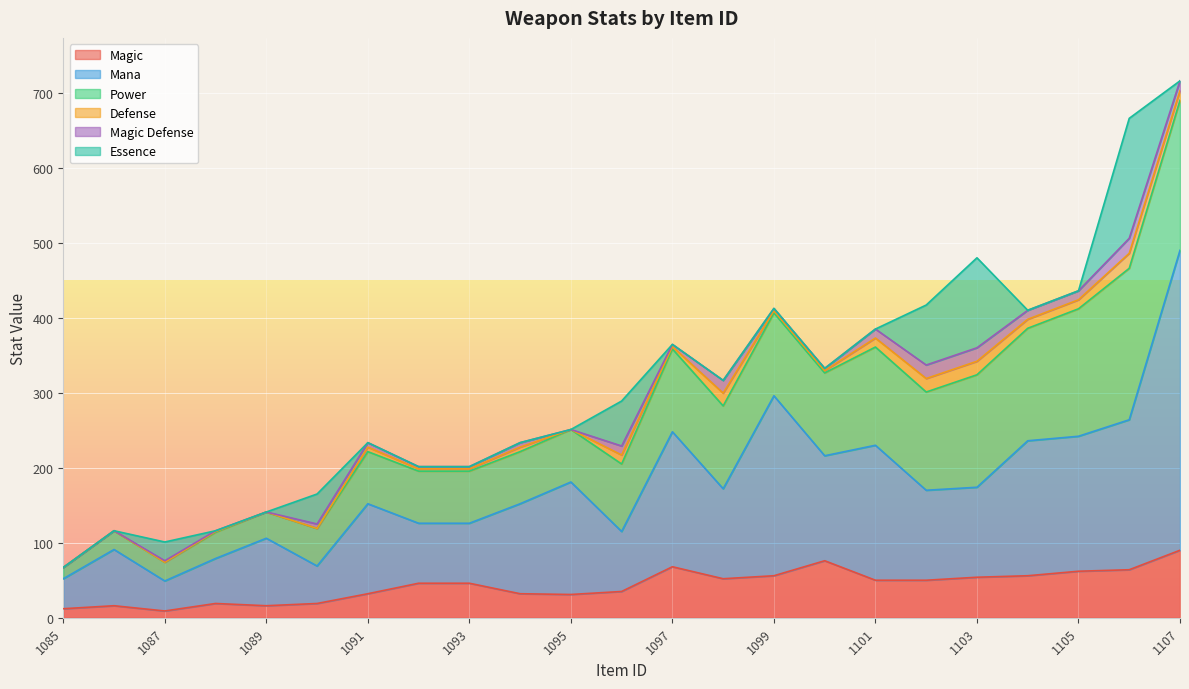

What is the difference between the highest and lowest values at 1091?

120.0